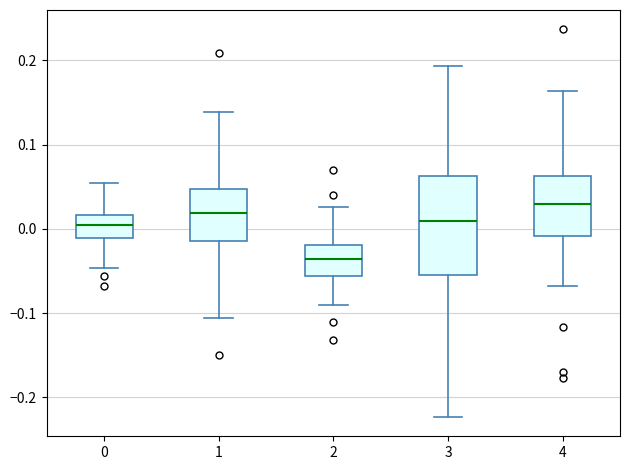

Where does the lower whisker of the box at x = 0 end on the y-axis? The values are not printed on the chart, so give them approximately, as read against the axis.

-0.05